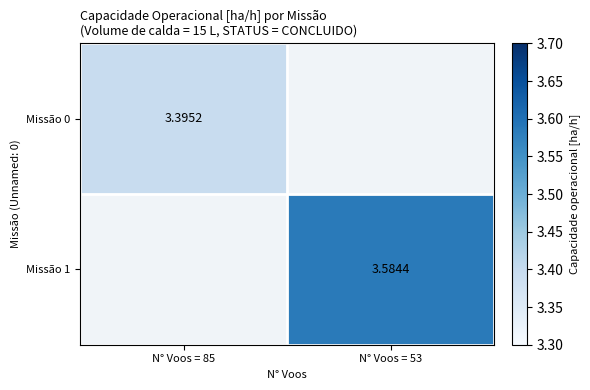

Which category has the lowest value in the Missão 1 series?

N° Voos = 85